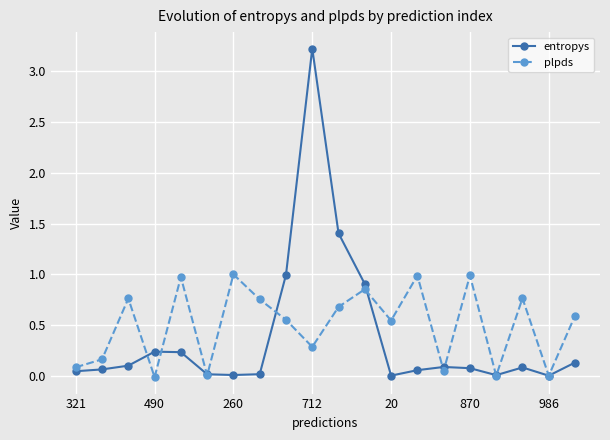

List the series in order of their overall mean, highest first.

plpds, entropys